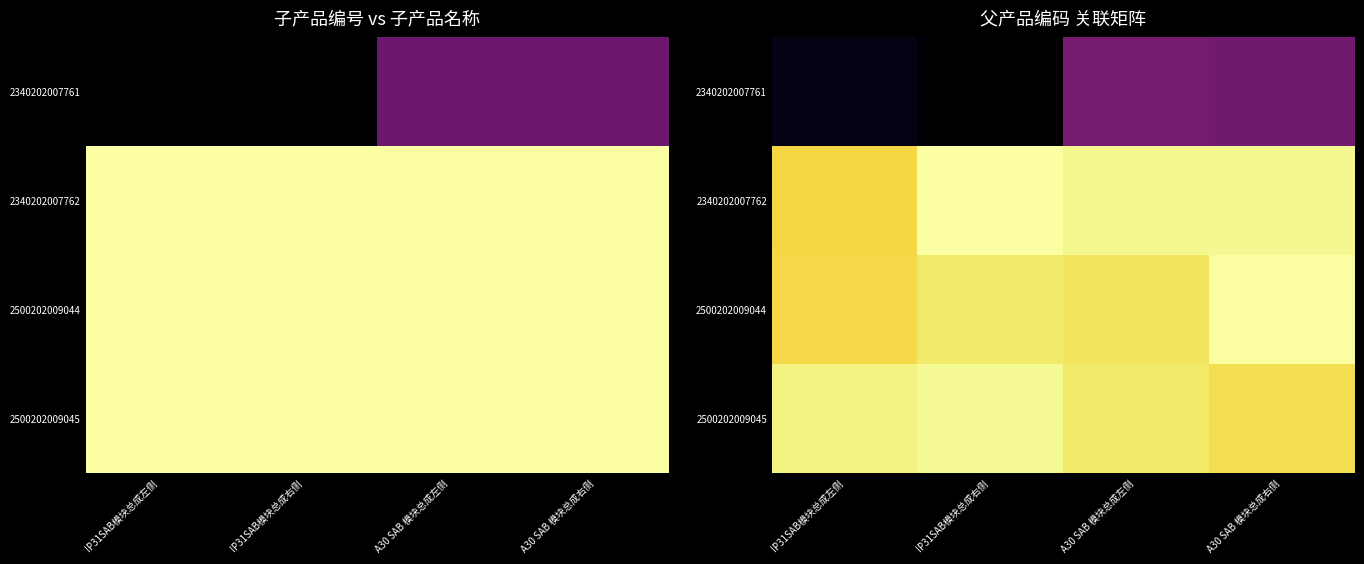

Is it true that 2500202009045 equals 0.6 at IP31SAB模块总成左侧?

False